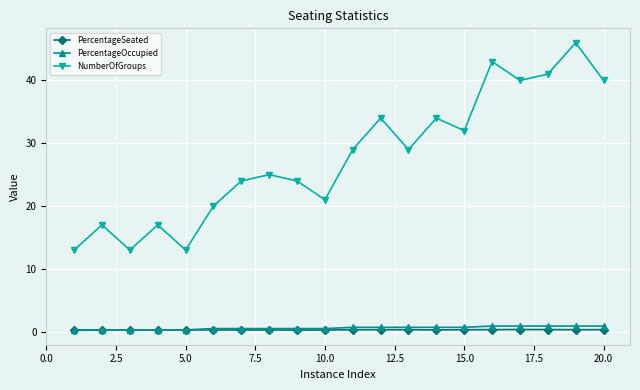

Which series has the largest total across all categories?

NumberOfGroups